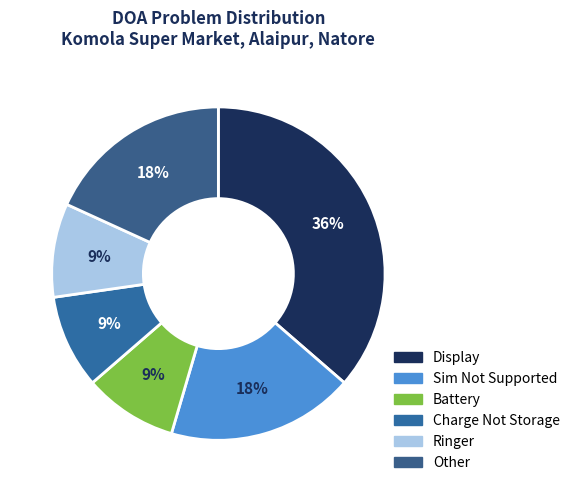

The Charge Not Storage slice represents 9% of the pie. True or false?

True